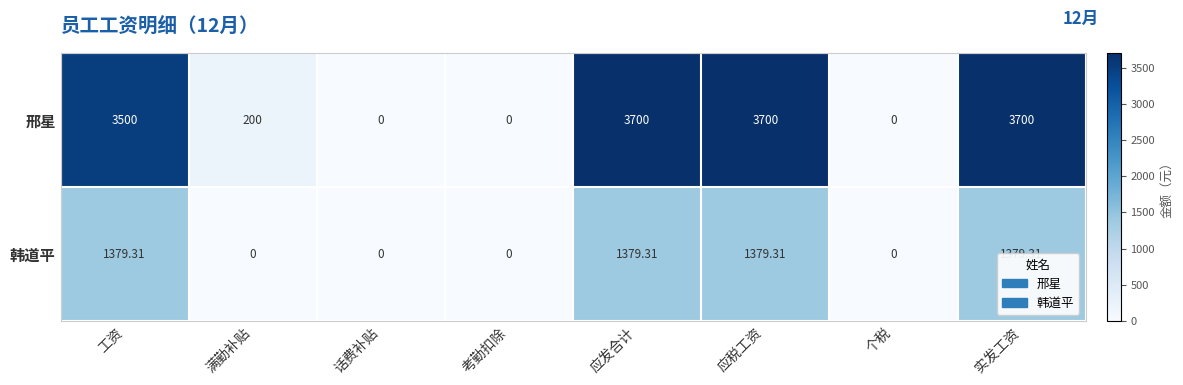

Which series has the largest range (max minus min)?

邢星